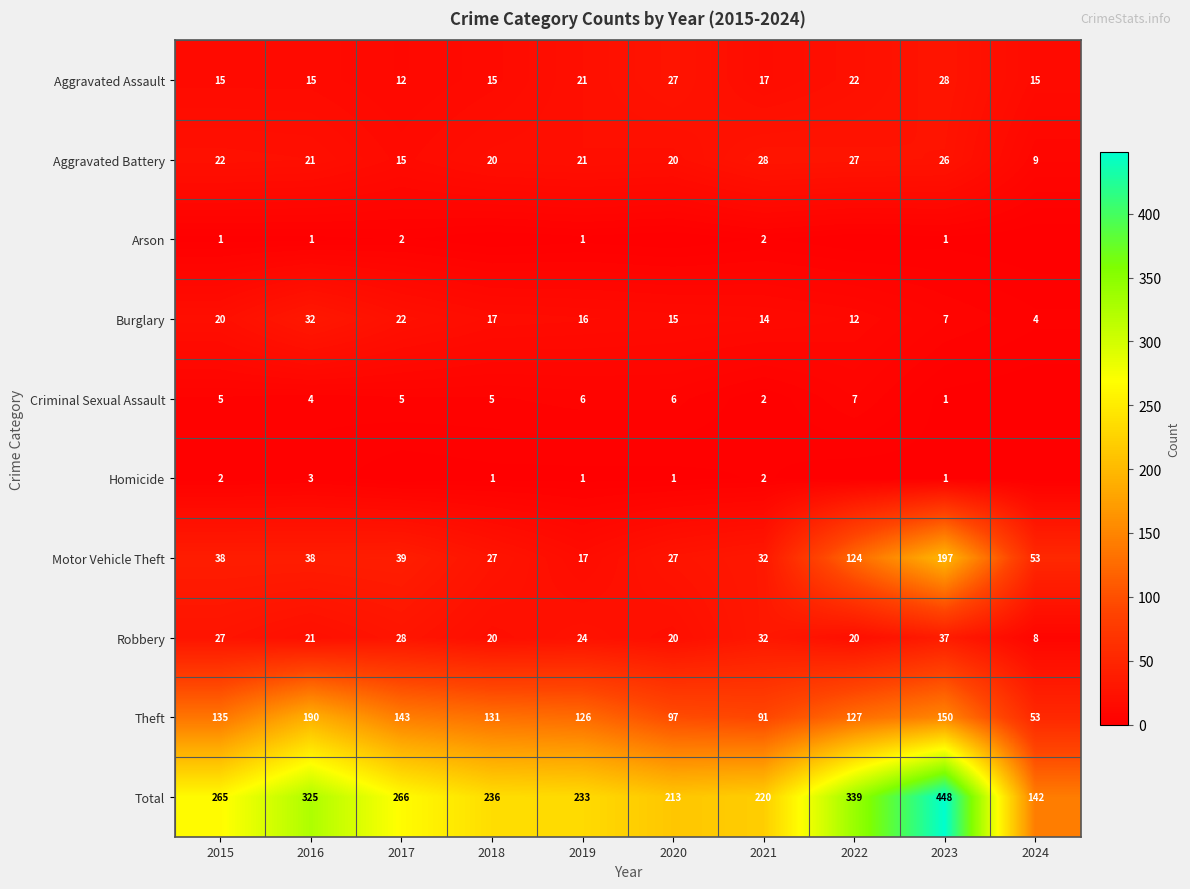

At which category does the chart reach its minimum across all series?

2018